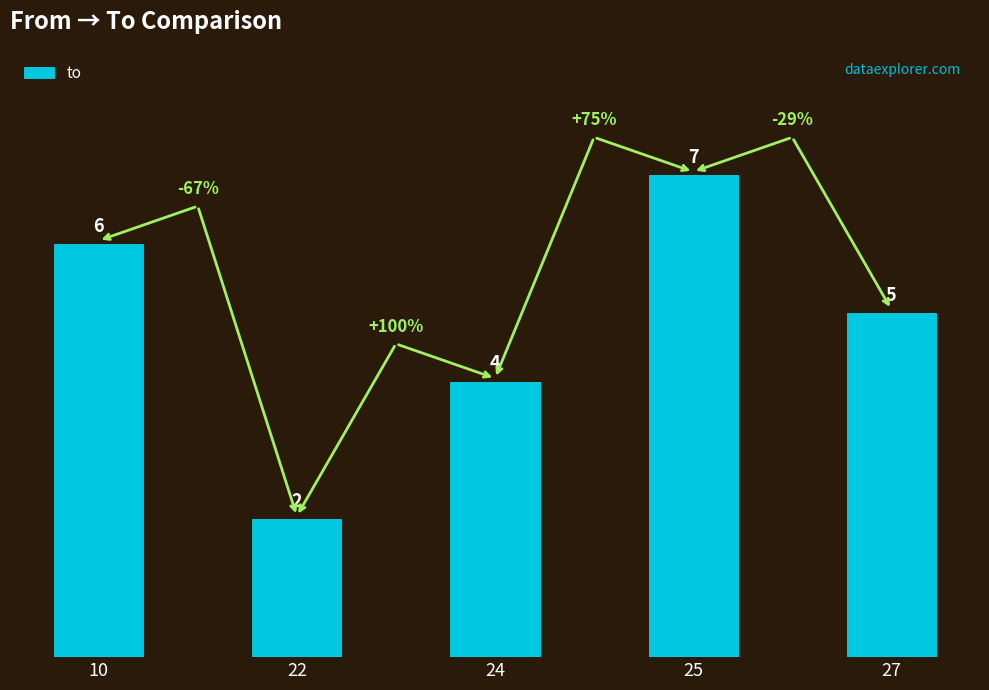

What is the sum of the values at 22 and 24?

6